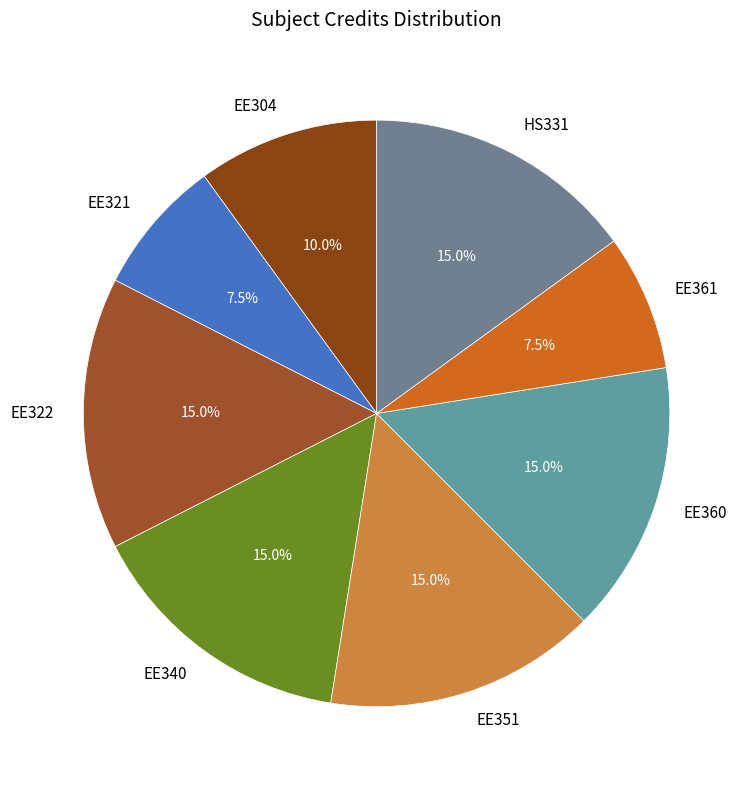

Approximately how many times larger is the value at EE322 compared to EE304?

1.5